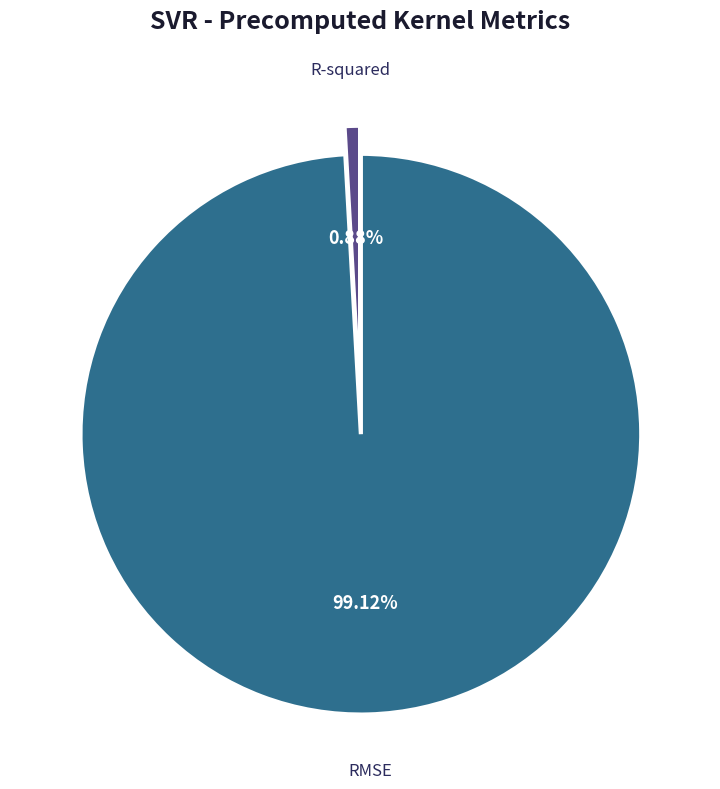

True or false: R-squared accounts for 10% of the total.

False